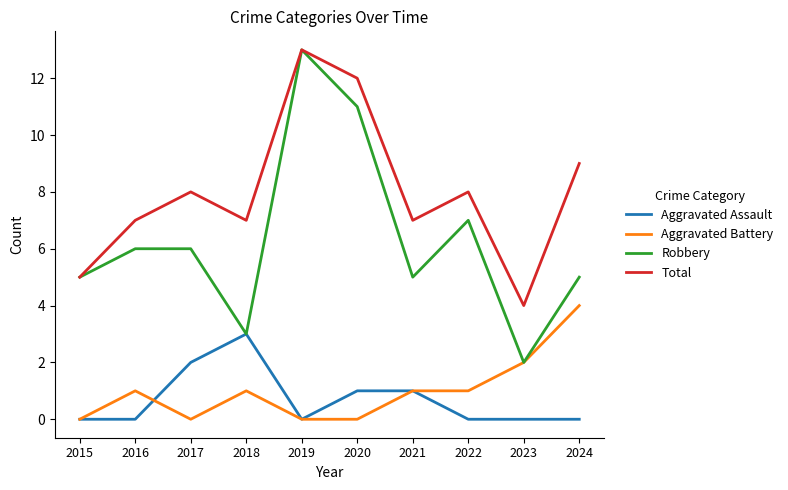

True or false: Aggravated Battery and Aggravated Assault cross at least once.

True